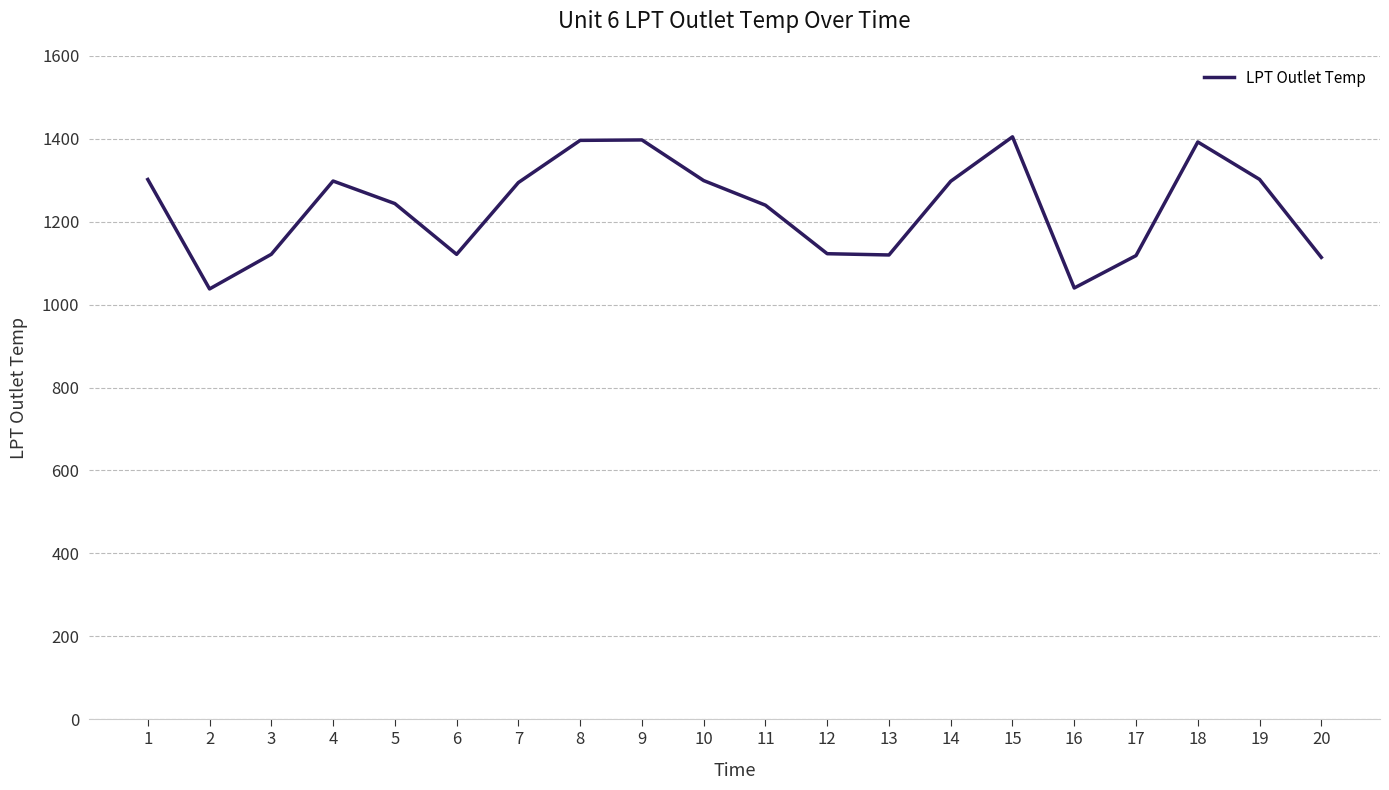

What is the ratio of the value at 8 to the value at 20?

1.3